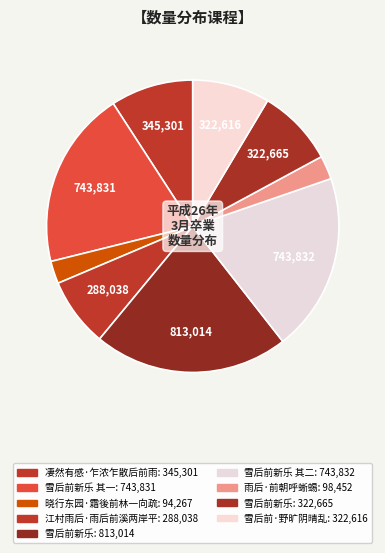

Count the number of slices in the pie.

9